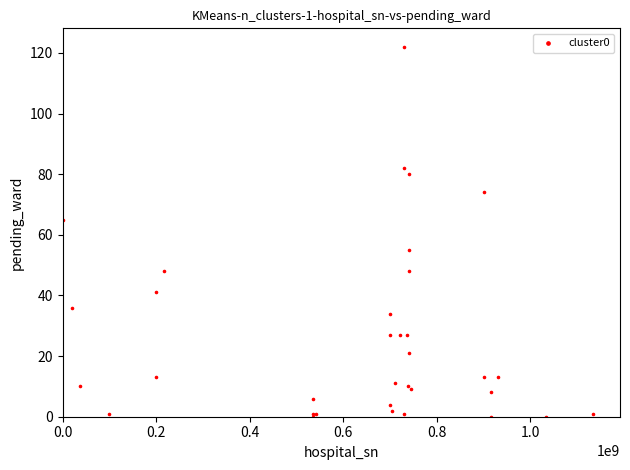

What Y value in the scatter plot is closest to 61?

65